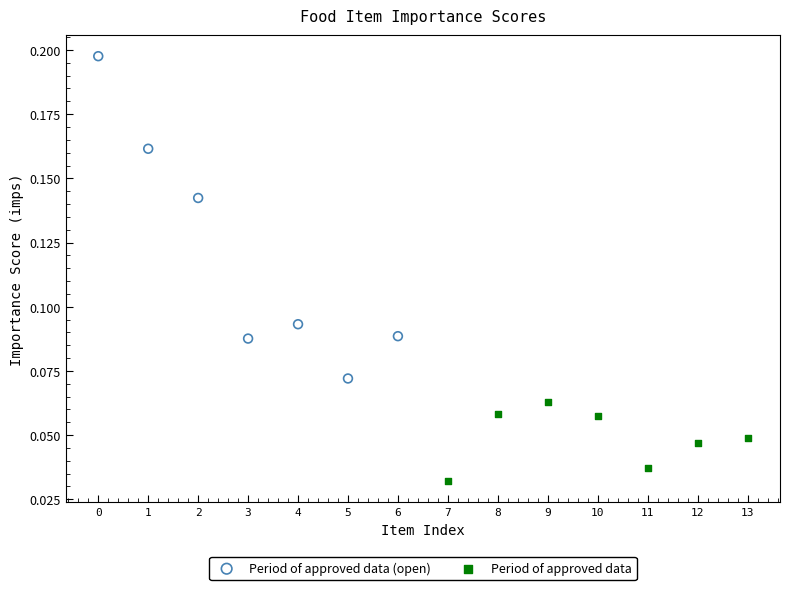

Which series reaches the minimum Y coordinate?

Period of approved data